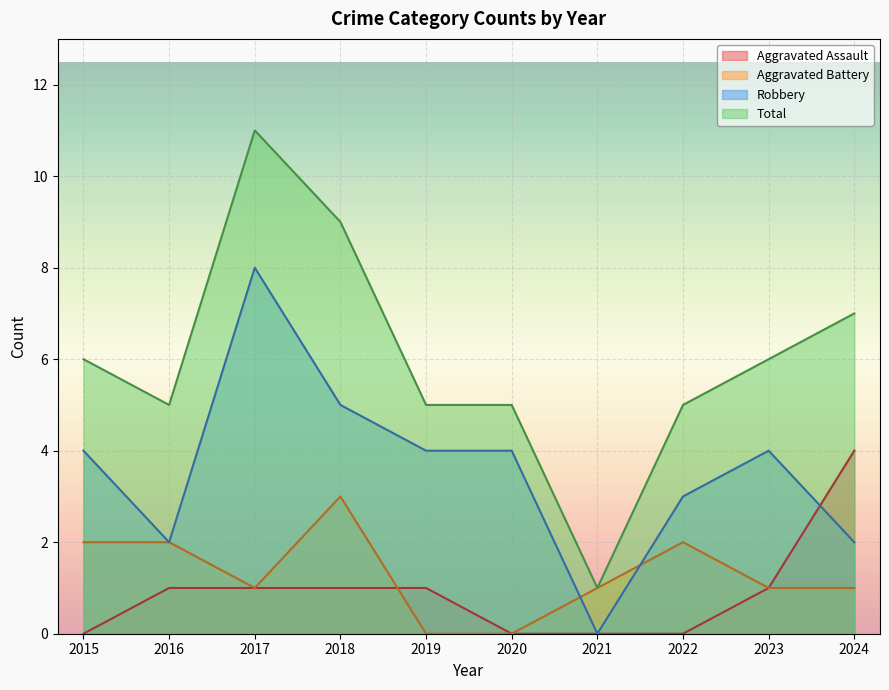

Where does the Aggravated Assault series first go above 1?

2024